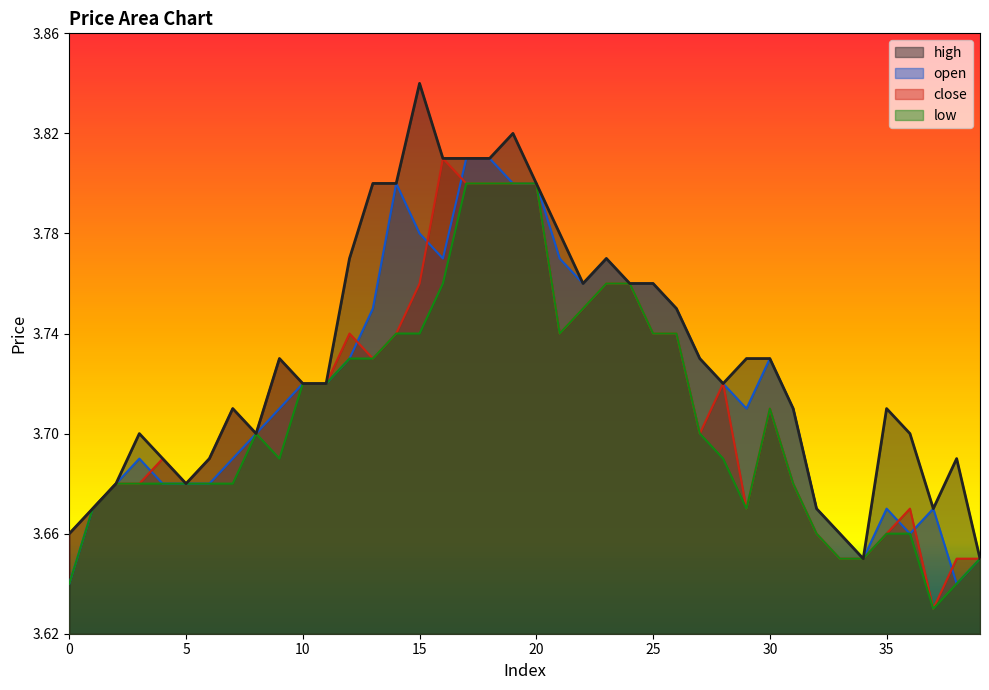

What is the minimum value for low?

3.6